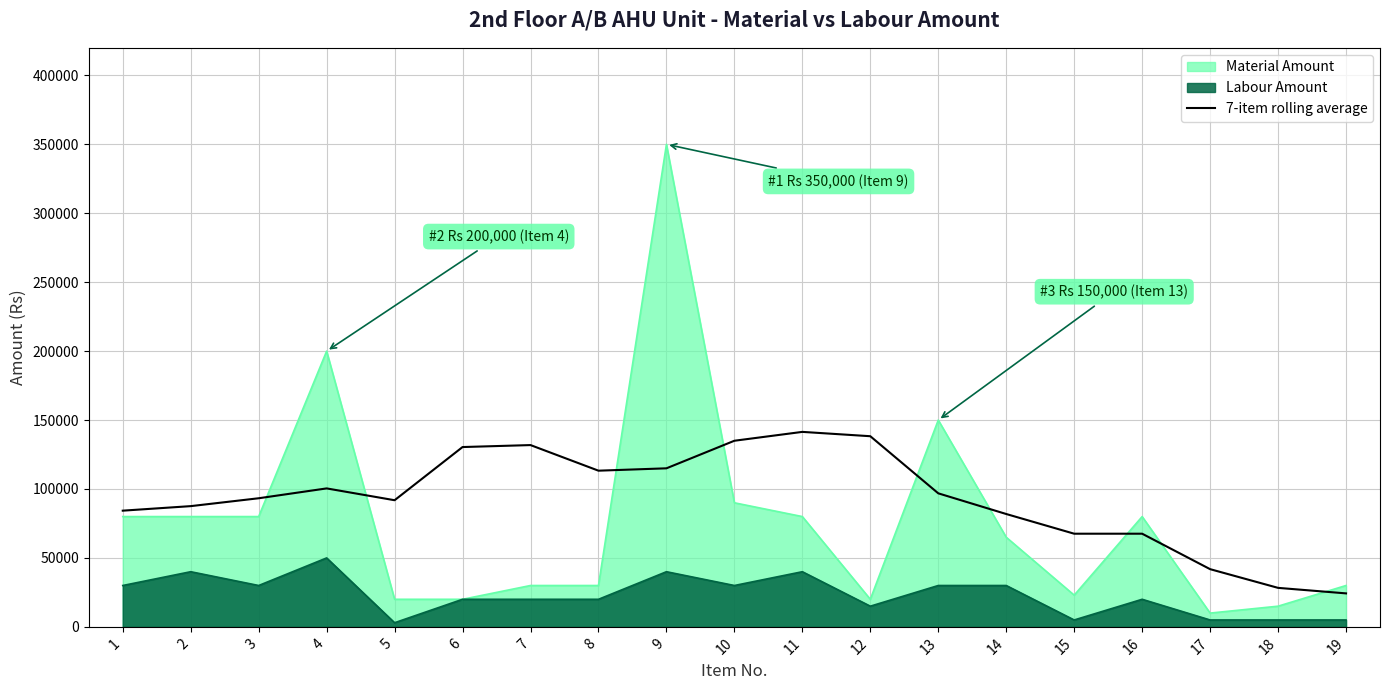

How many interior local valleys (lower than both neighbors) does the data have?

2